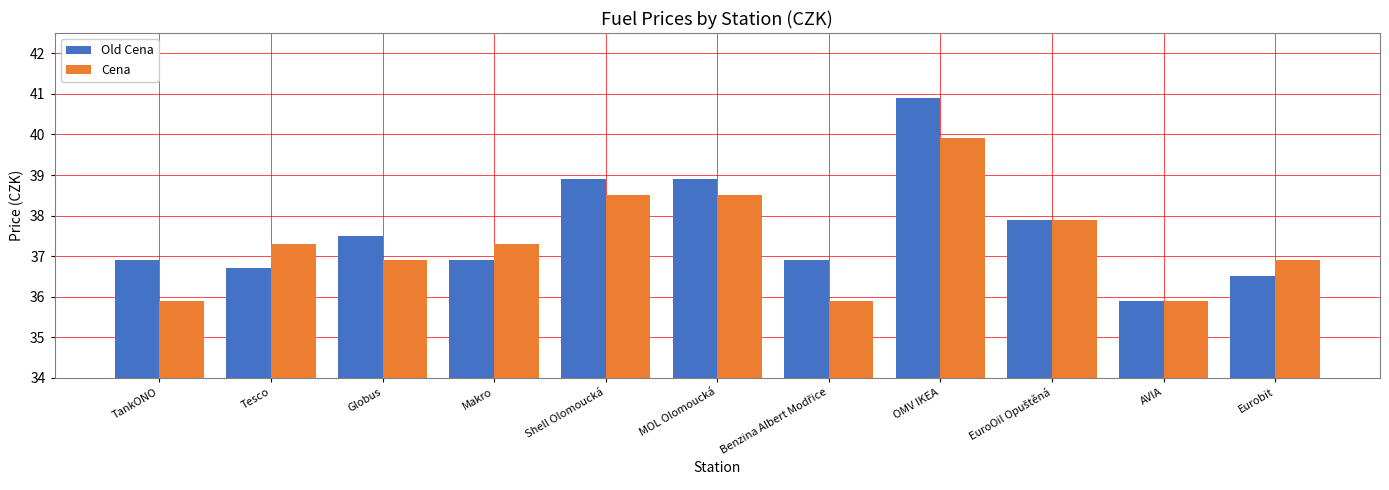

At which category is the sum across all series the highest?

OMV IKEA